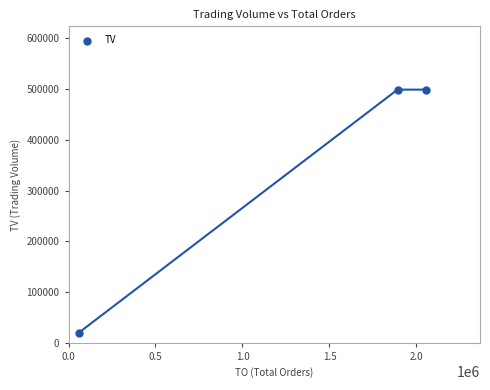

What is the average X value?

1335893